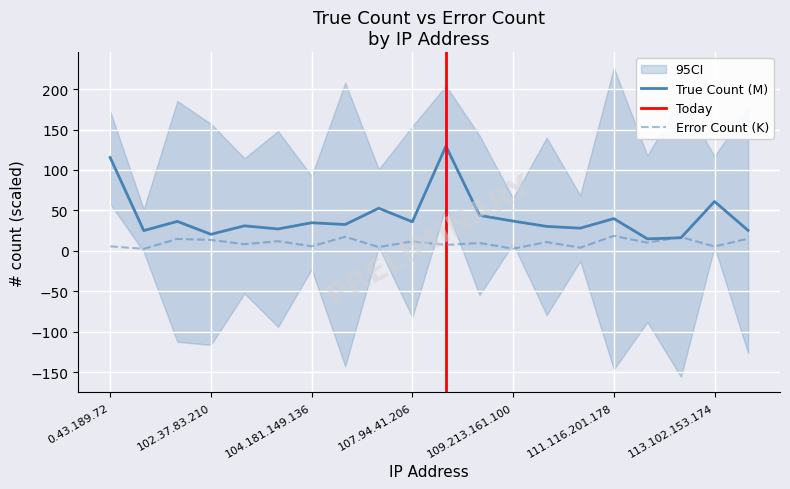

Reading right to left, transcribe all the data shown in this chart.

True Count: 25.4	61.1	16.3	15.0	40.0	28.1	30.3	36.9	43.9	129.5	36.0	52.8	32.7	34.8	27.2	31.1	20.6	36.5	25.2	115.5
Error Count: 15.2	5.6	17.2	10.3	18.6	4.1	11.0	2.8	9.9	7.4	11.8	4.8	17.5	5.8	12.1	8.4	13.7	14.9	2.6	5.7